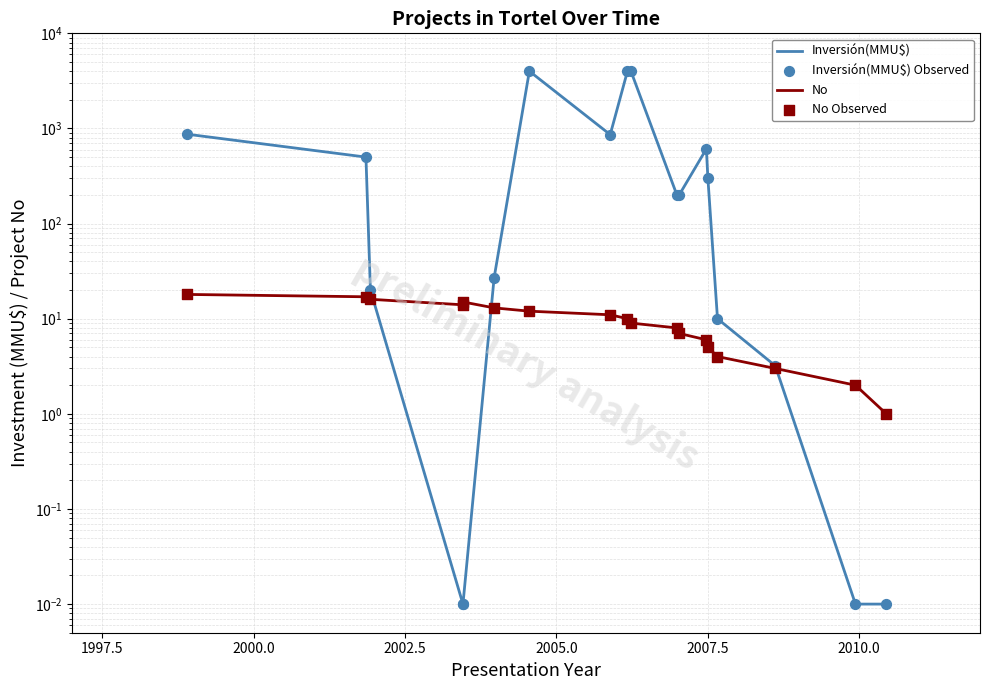

At how many categories does at least one series exceed 3015?

3